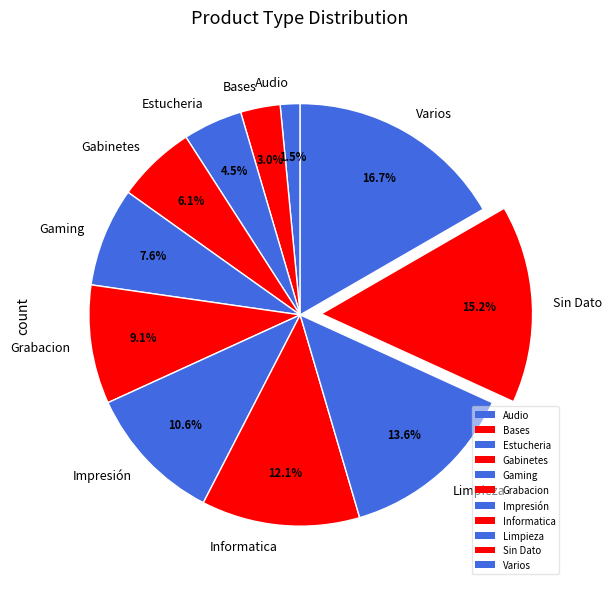

The Grabacion slice represents 9% of the pie. True or false?

True